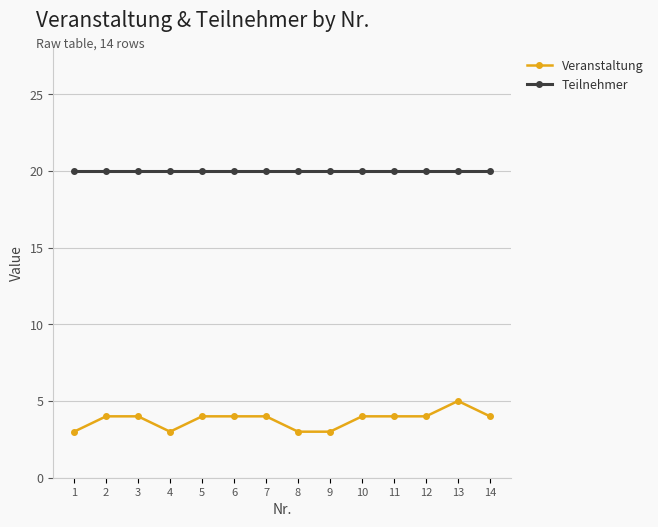

What is the minimum value for Veranstaltung?

3